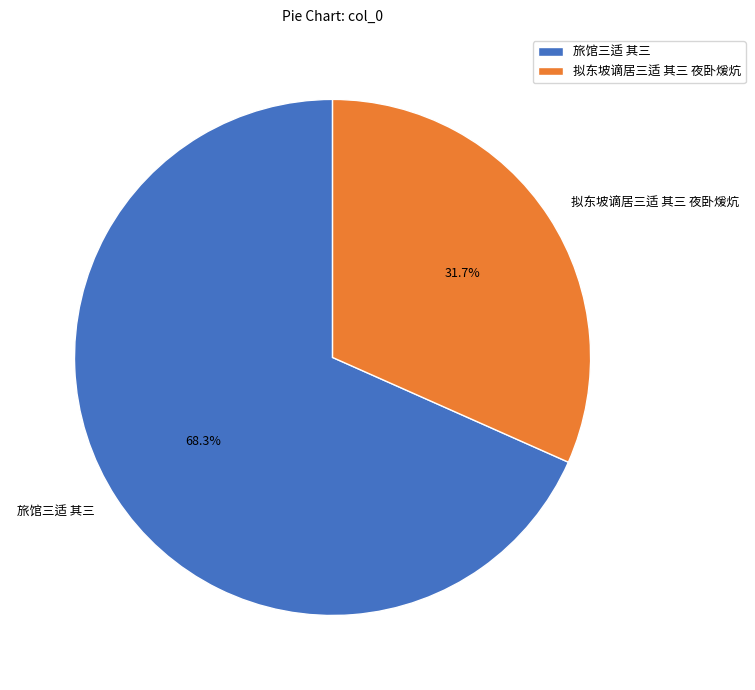

What percentage is NOT represented by 旅馆三适 其三?

31.7%